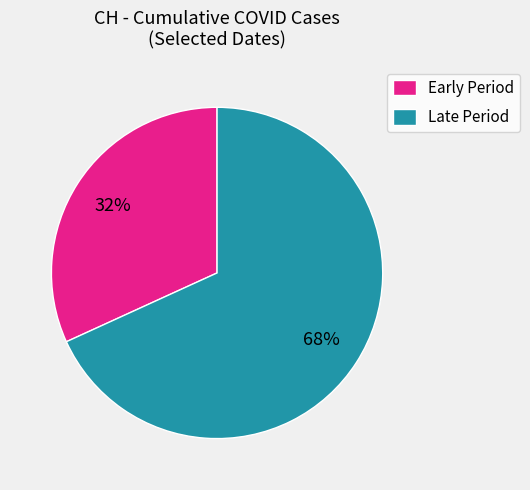

Does Late Period represent more than half of the total?

Yes